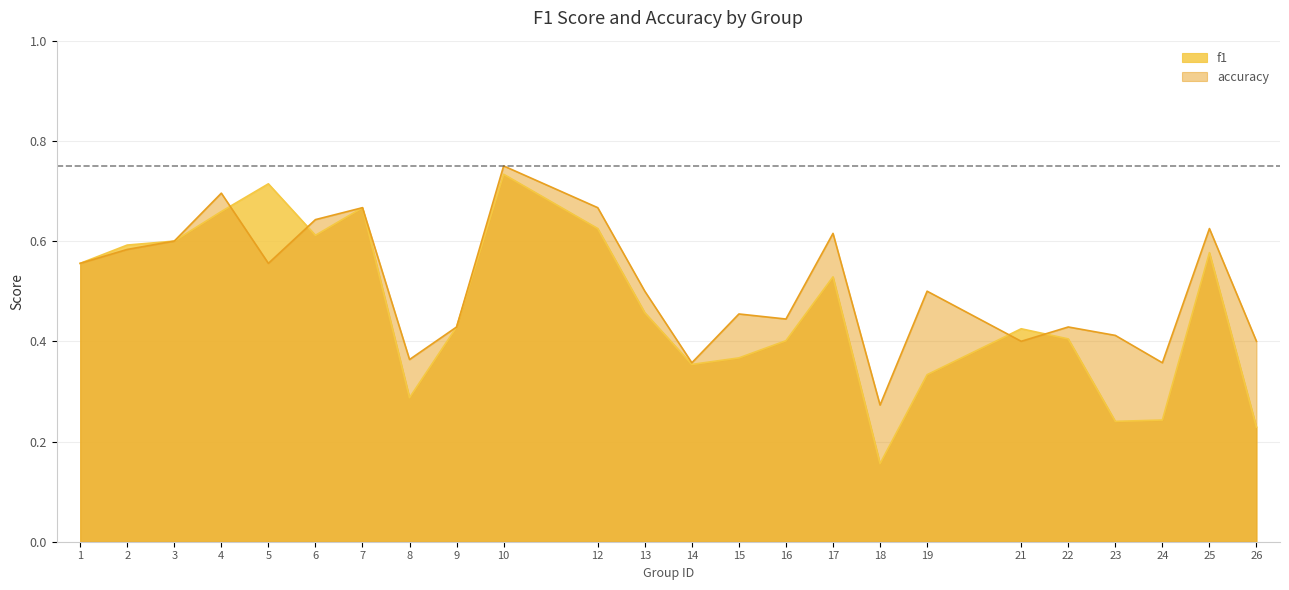

Does the chart display data point markers on the line(s)?

No